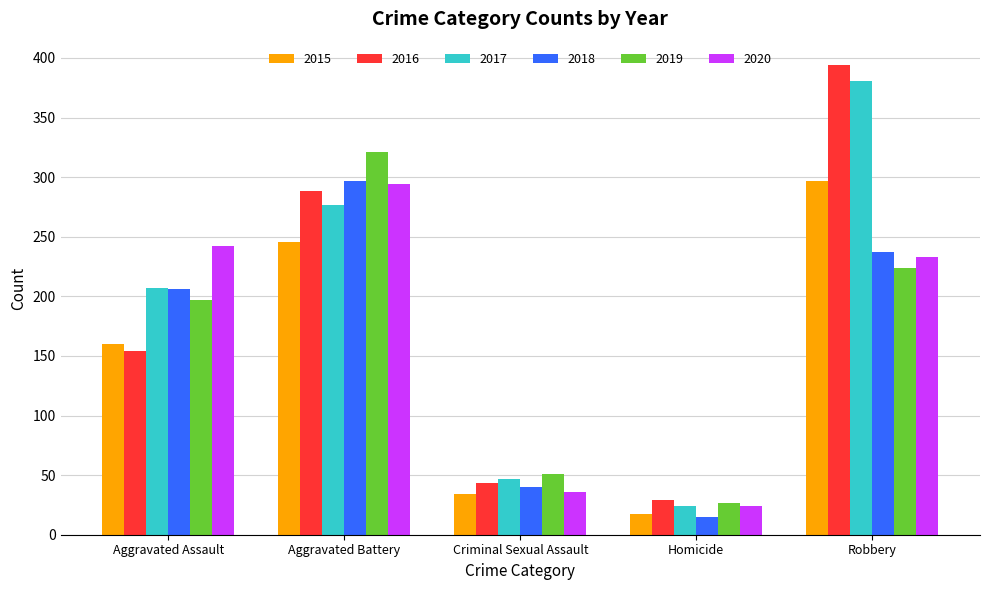

What is the sum of all 2017 values?

936